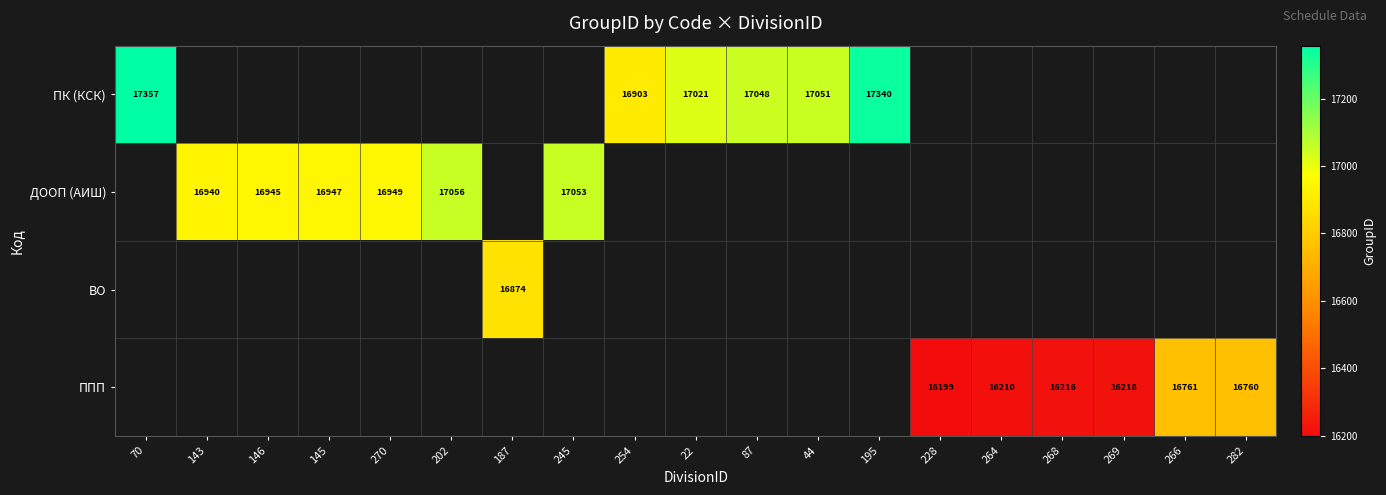

Is it true that ППП equals 16760 at 282?

True